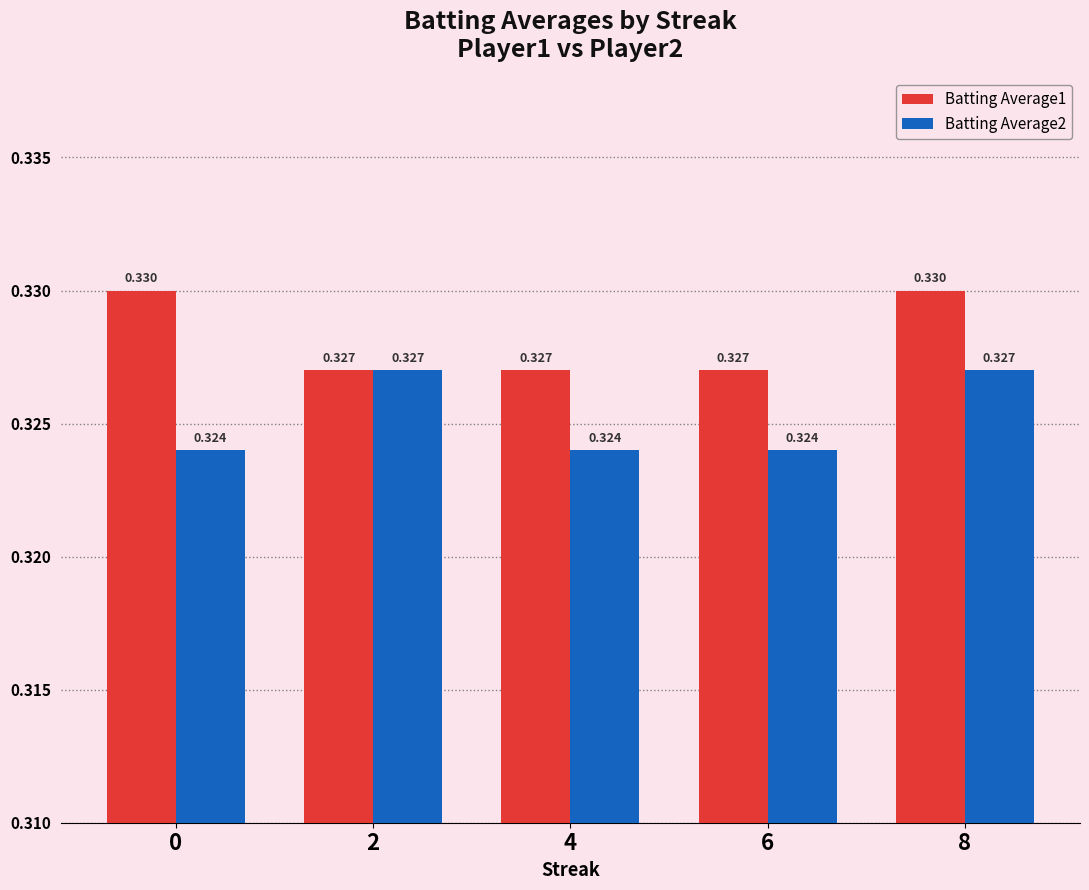

Is the value of Batting Average2 at 0 greater than the value of Batting Average1 at 8?

No